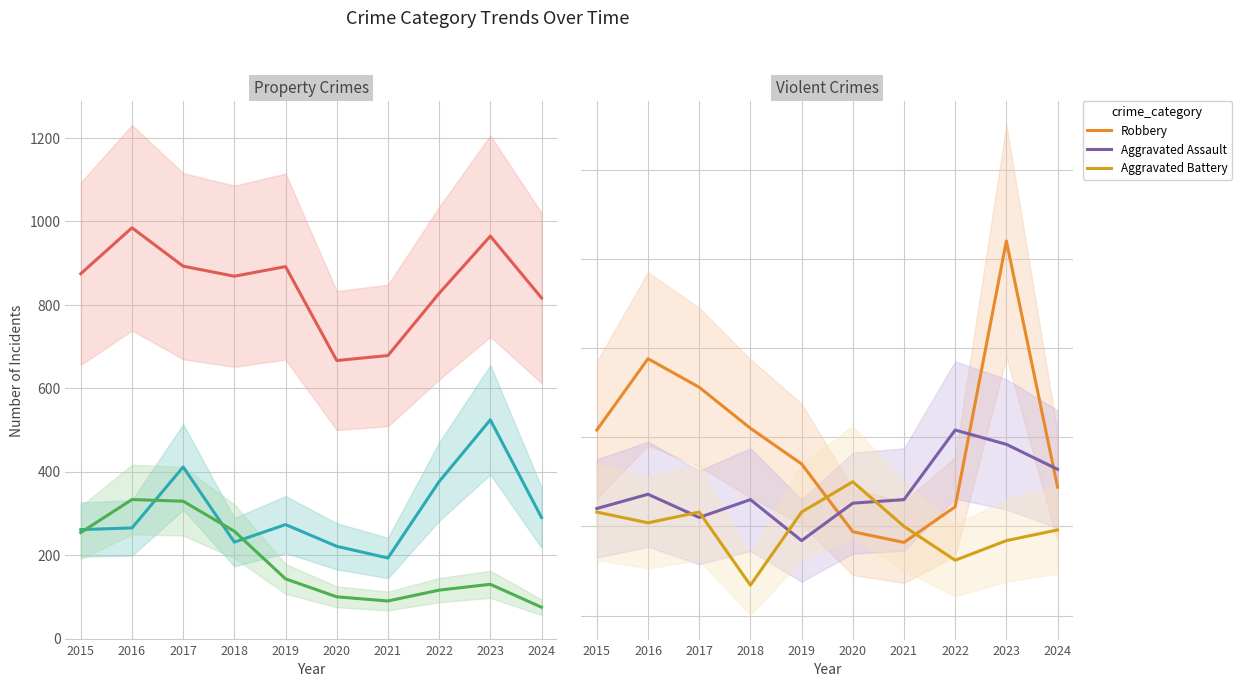

How many intersections are there between Aggravated Battery and Burglary?

3